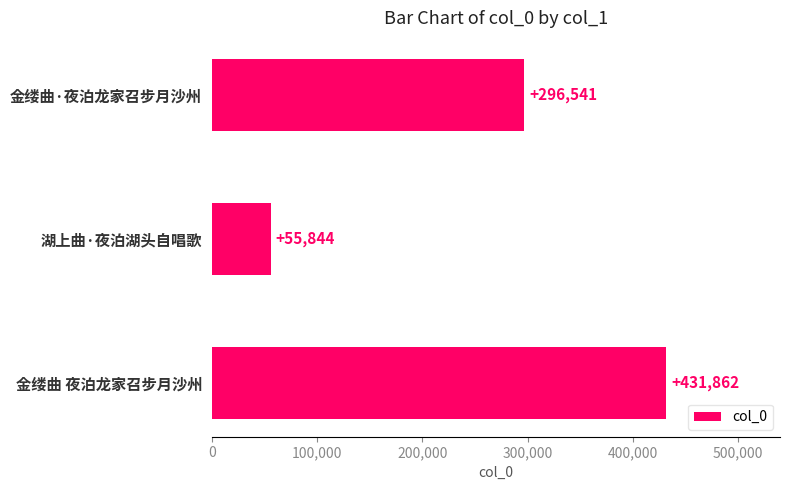

Which label corresponds to the smallest value in the chart?

湖上曲·夜泊湖头自唱歌